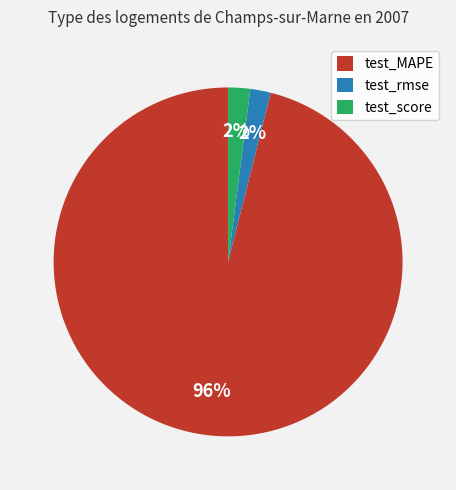

Which slice is the largest?

test_MAPE